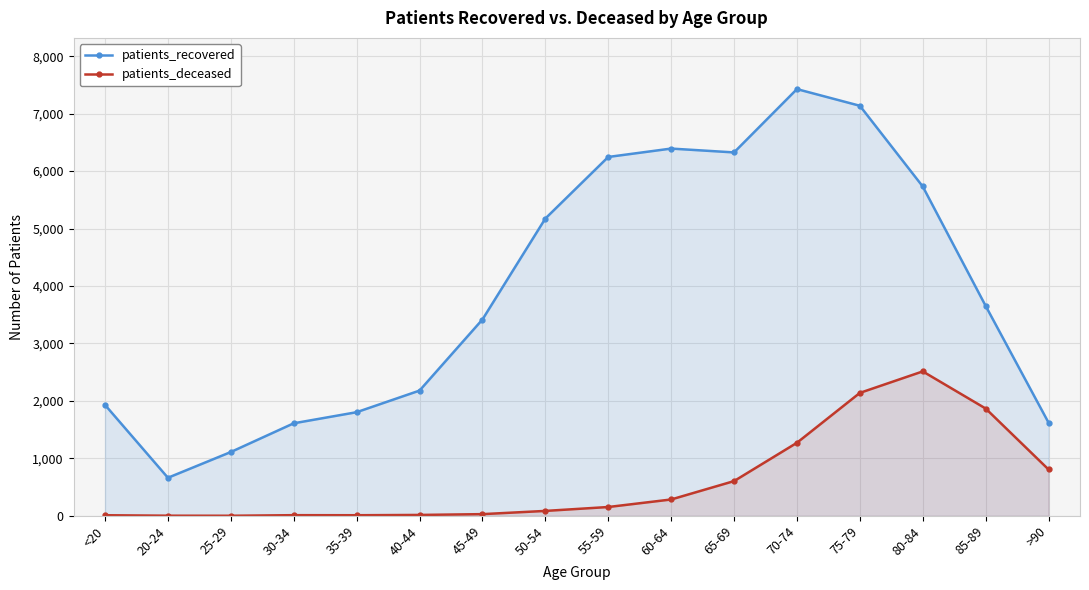

True or false: patients_recovered has more than 1 points higher than both neighbors.

True